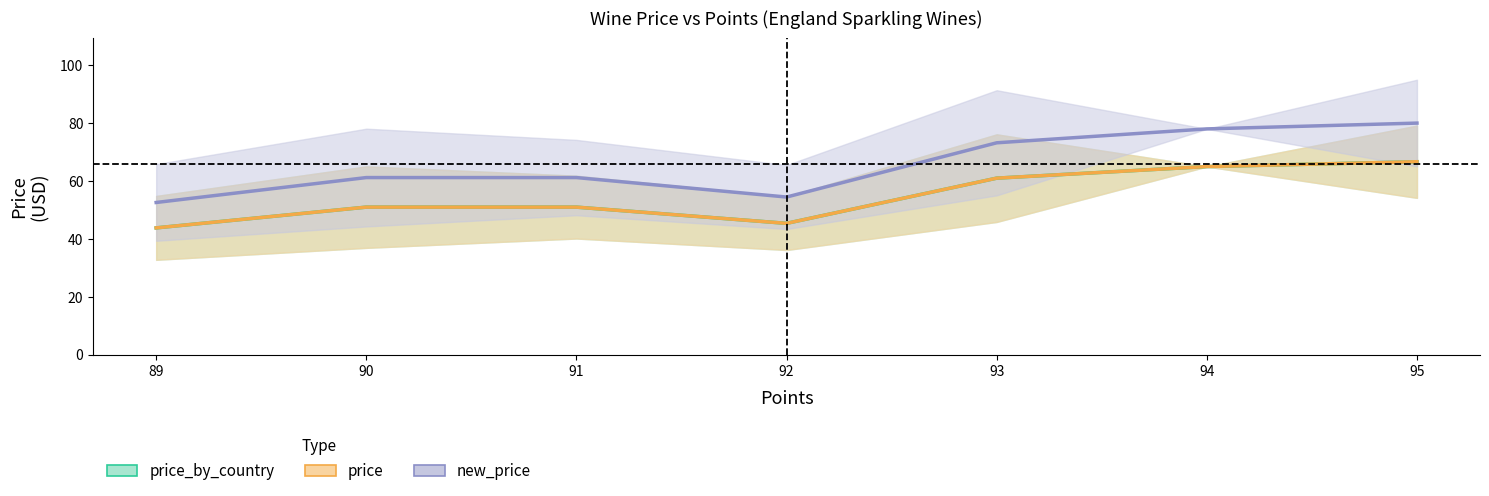

What are all the series names shown in the legend?

price_by_country, price, new_price